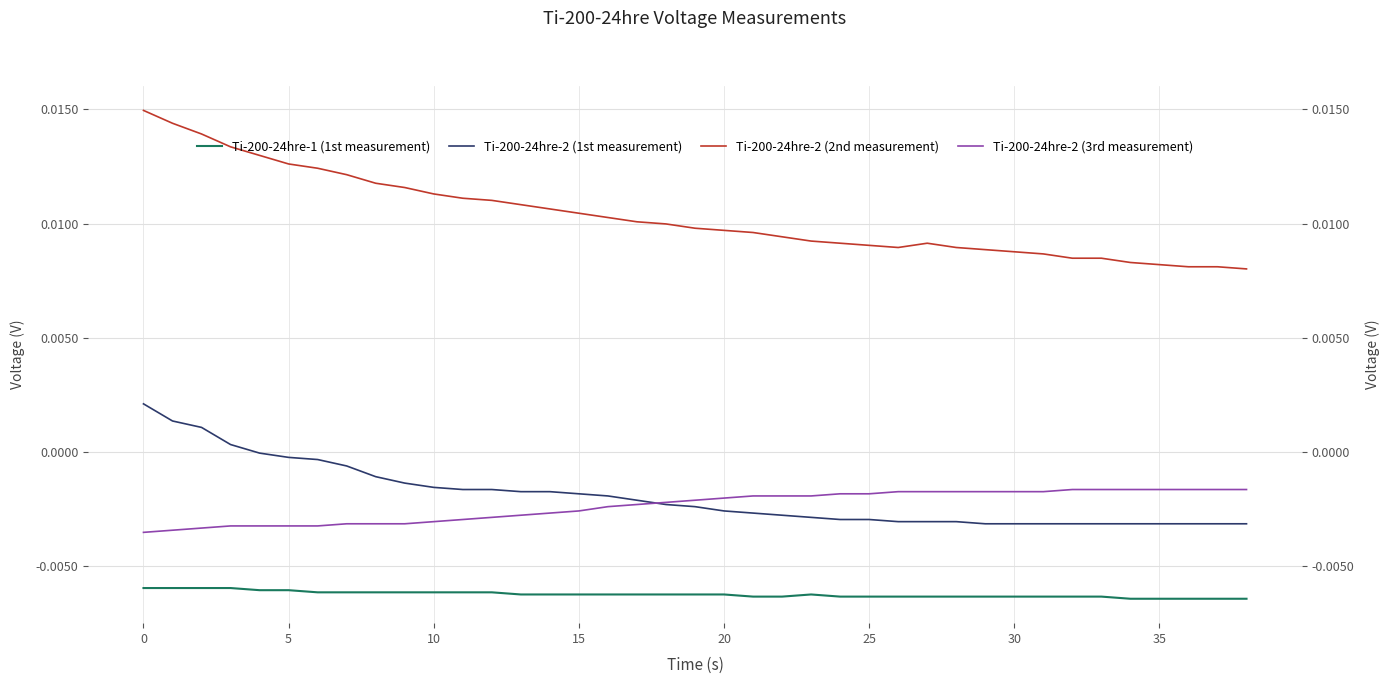

Which series has the largest total across all categories?

Ti-200-24hre-2 (2nd measurement)